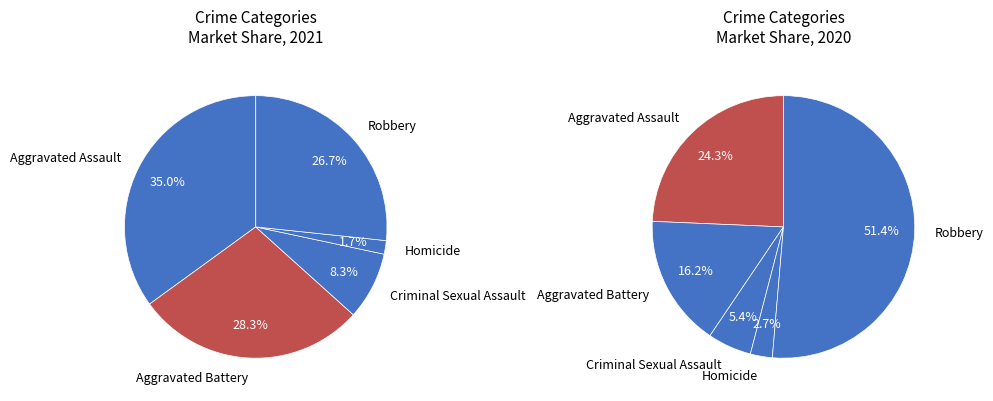

To the nearest percent, what is the difference between the largest and smallest slice percentages?

33%